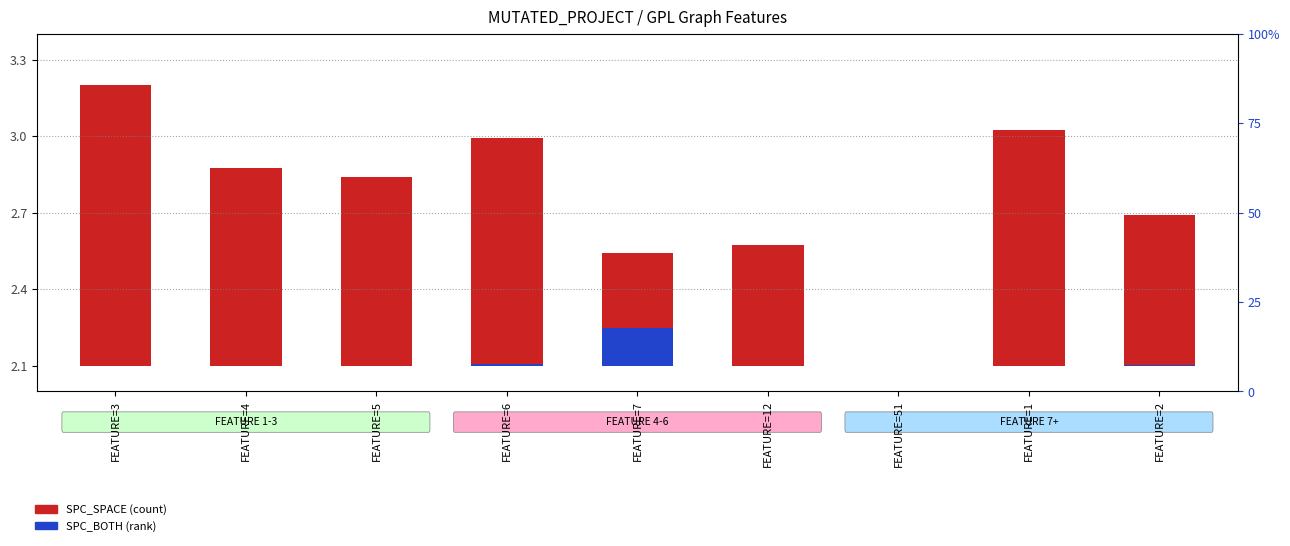

What is the difference between the highest and lowest values at FEATURE=2?

0.6